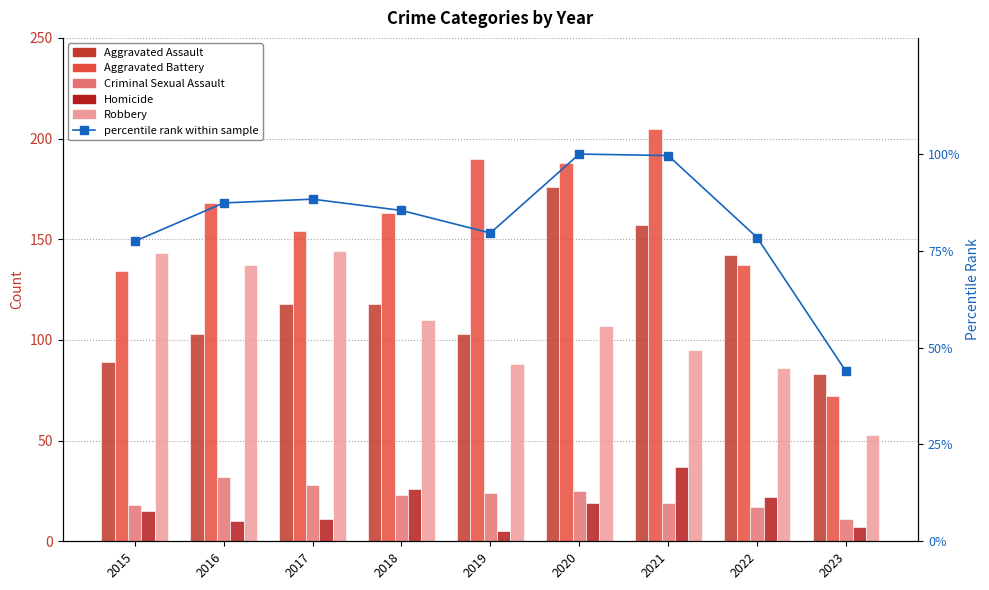

What is the maximum value shown in the chart?

205.0